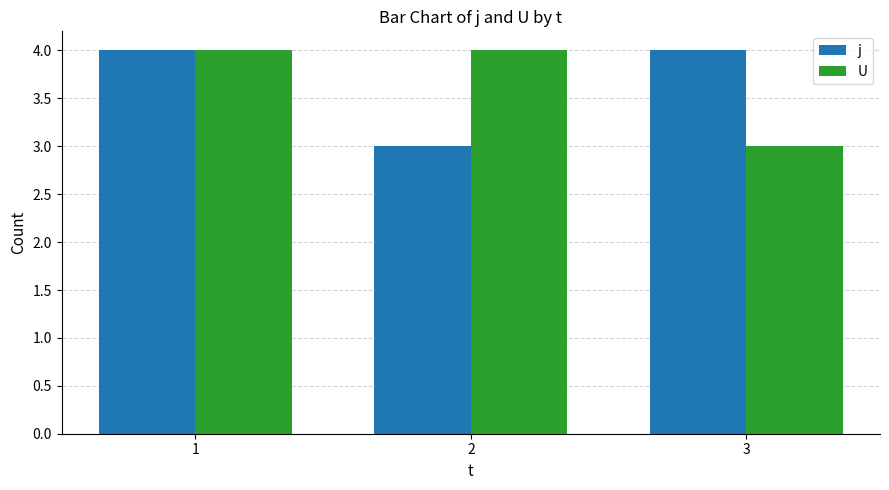

How many groups of bars are there?

3